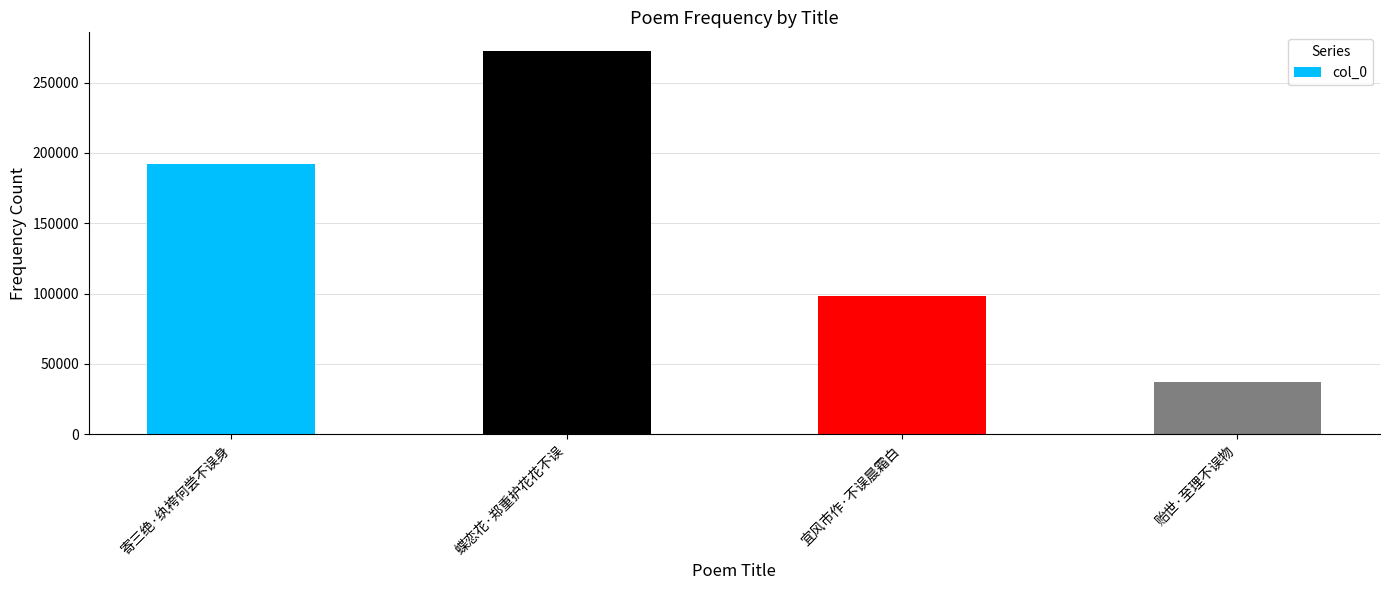

Read the value at 宜风市作·不误晨霜白, to the nearest 100.

98600